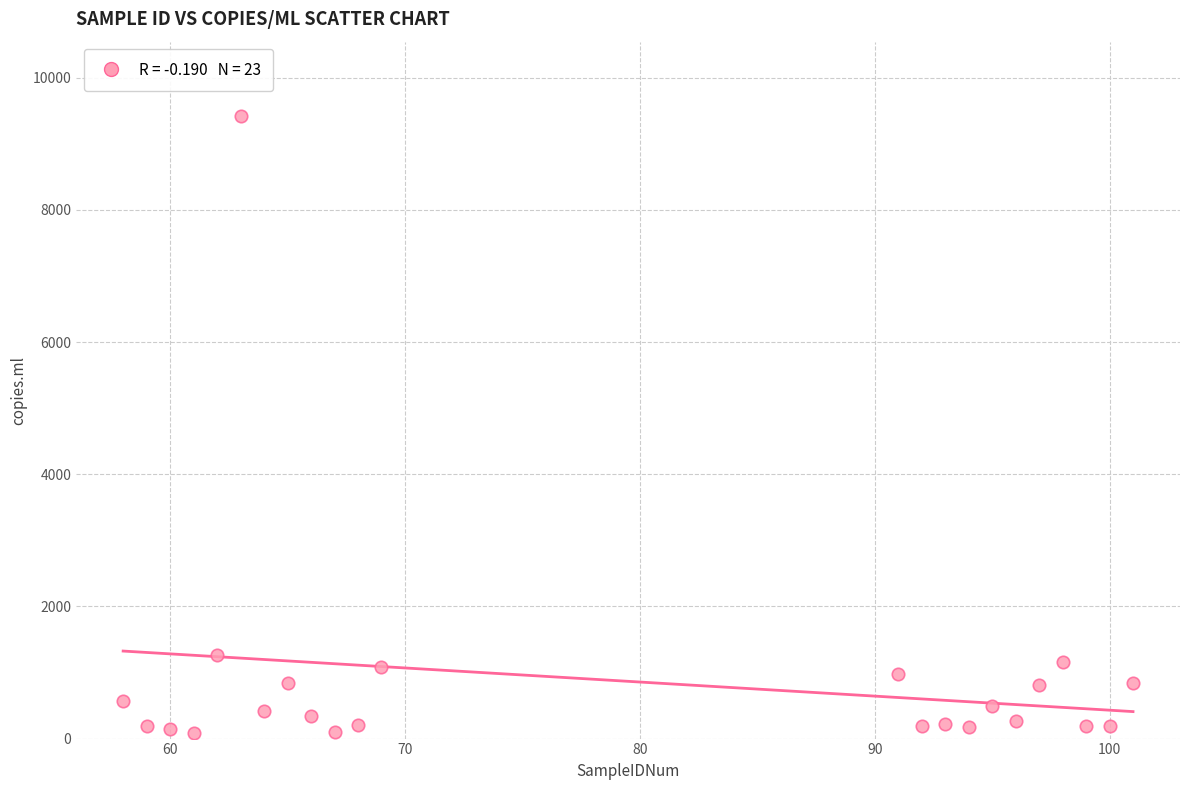

What is the range of X values (max minus min)?

43.0